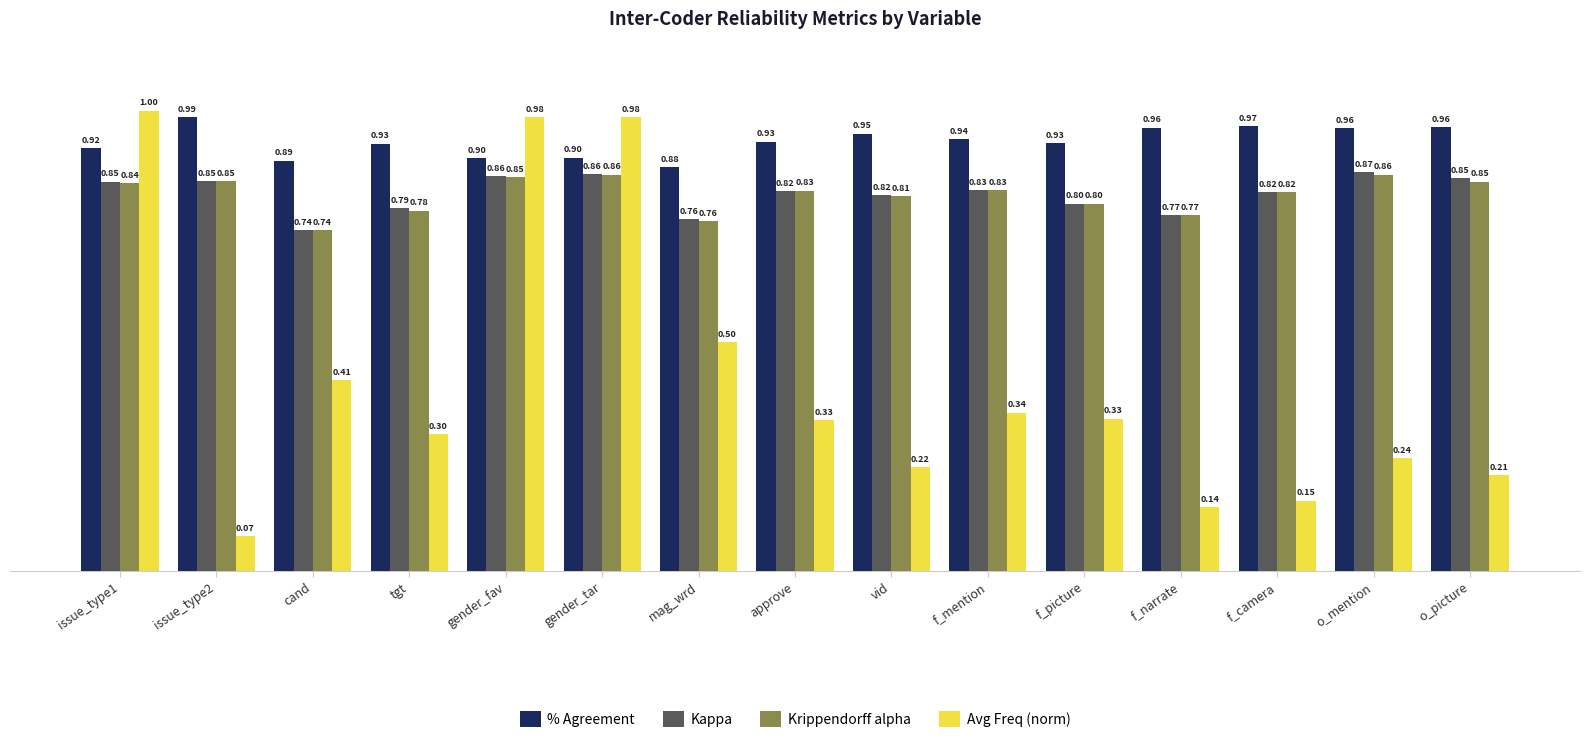

The value of Krippendorff alpha at gender_tar is 0.9. True or false?

True